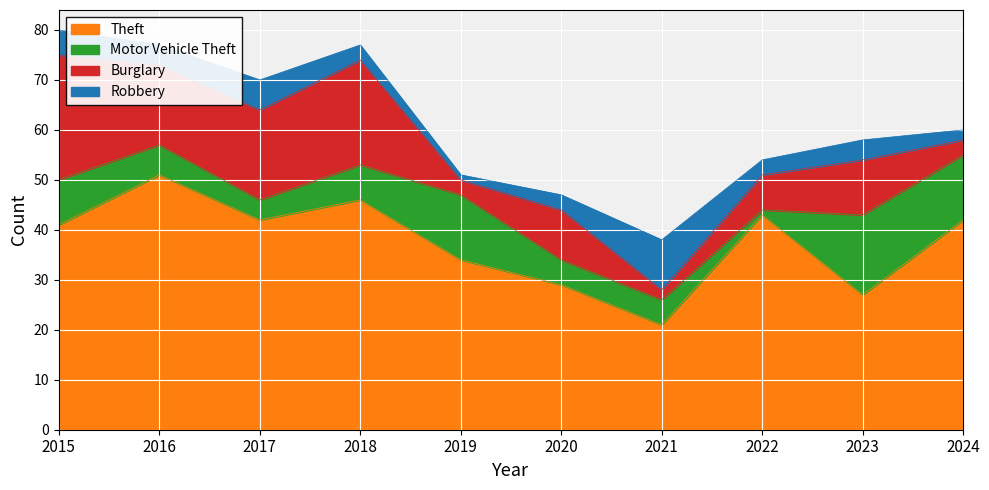

True or false: Theft and Robbery cross at least once.

False